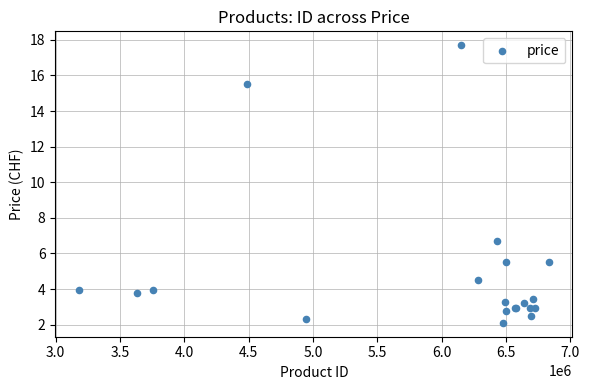

What Y value in the scatter plot is closest to 9?

6.7